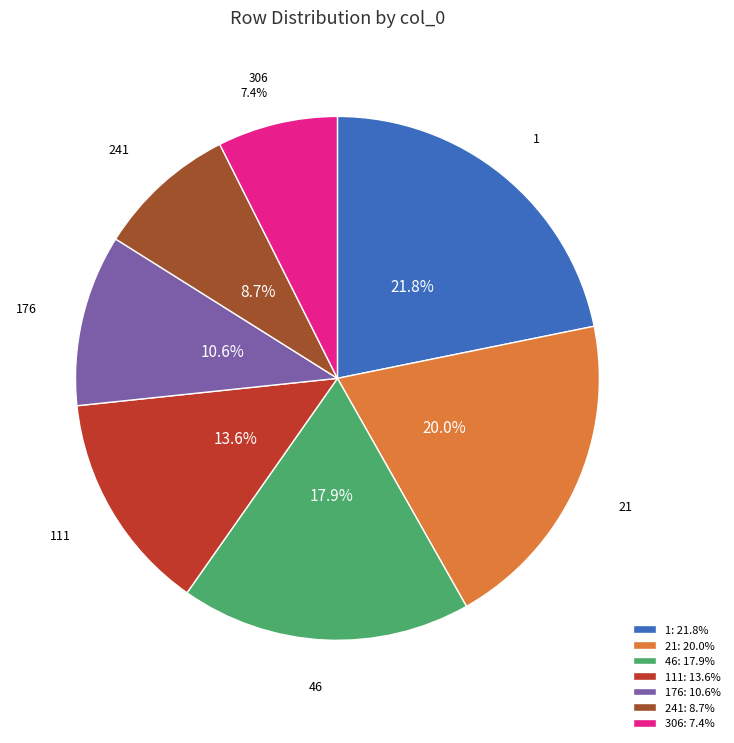

What portion of the pie excludes 111?

86.4%